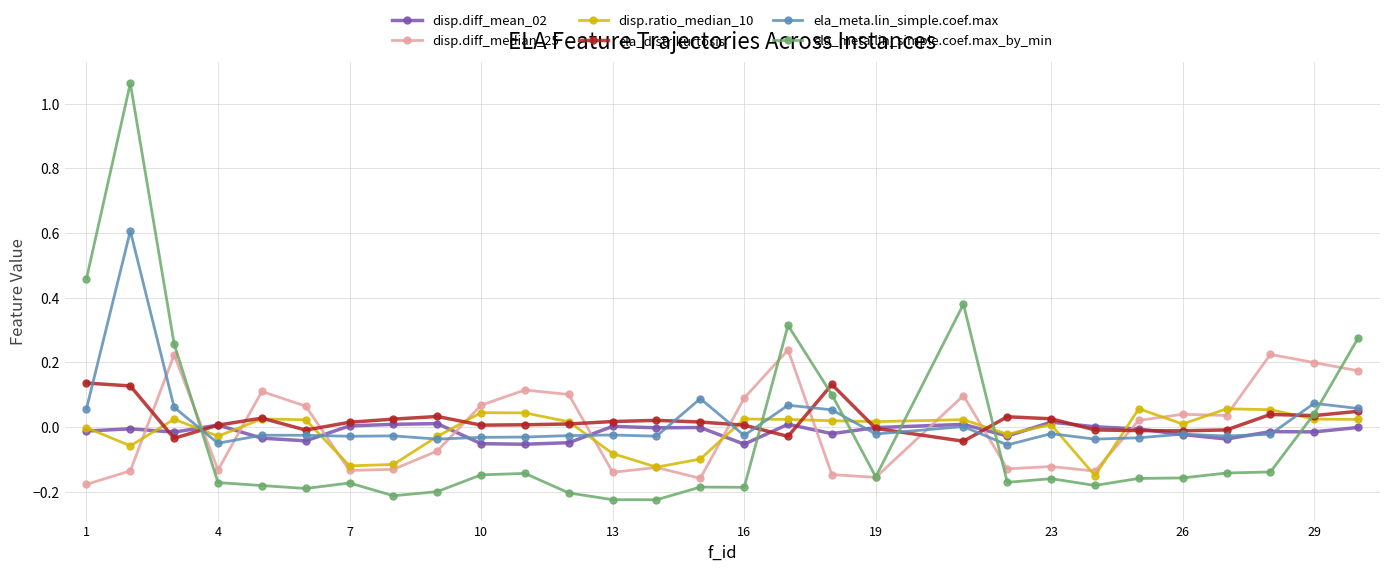

Count the number of categories in the chart.

29